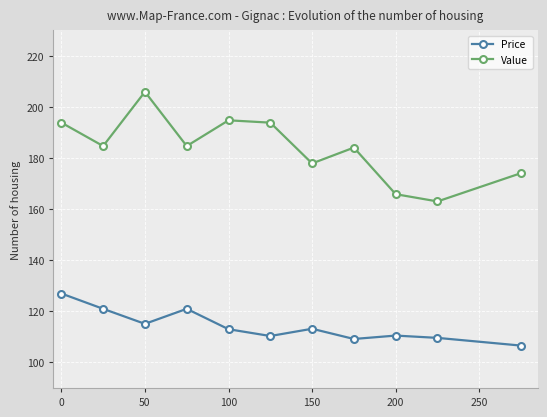

Which series has the widest spread of values?

Value